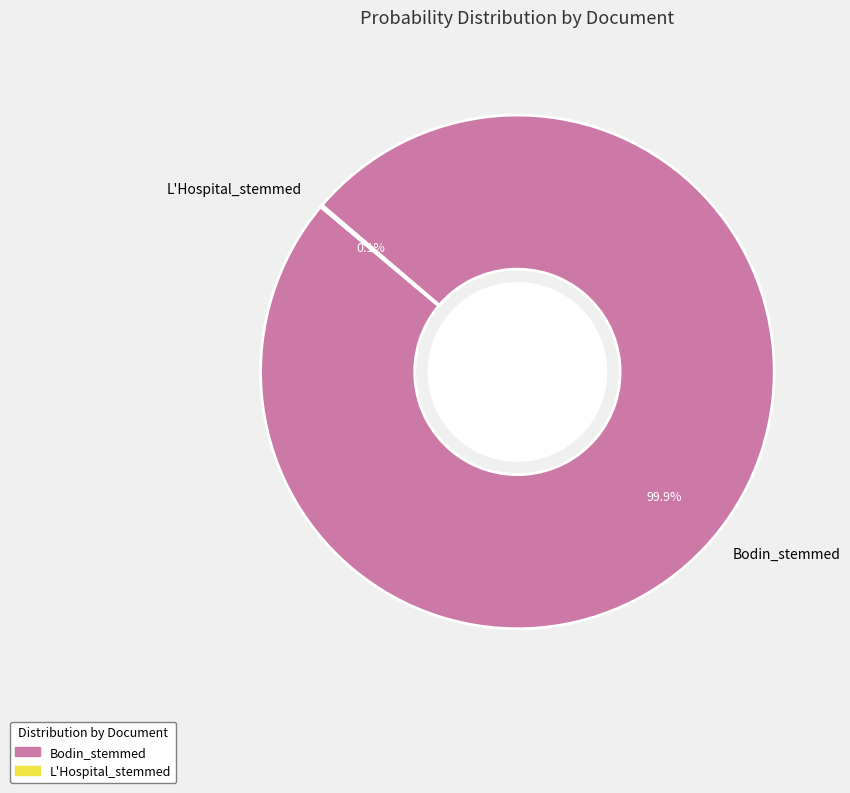

Which slice is the largest?

Bodin_stemmed